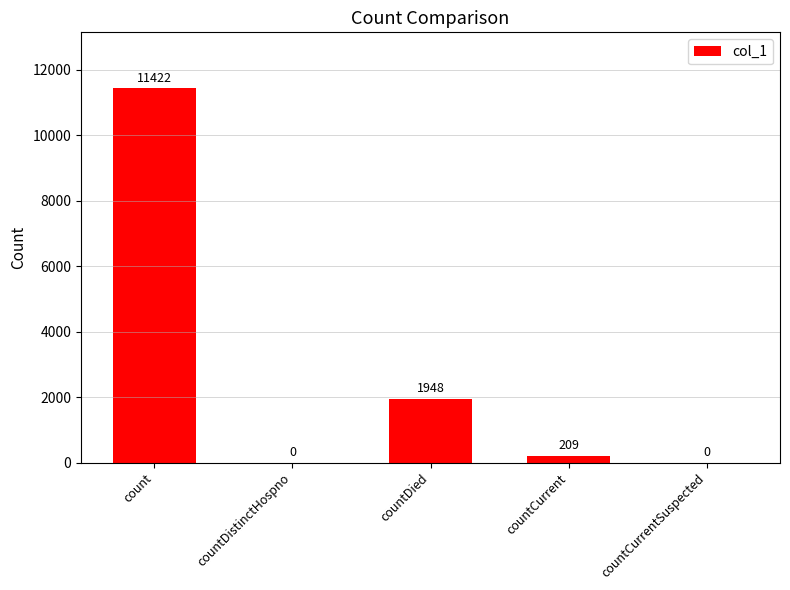

Are the bars horizontal?

No